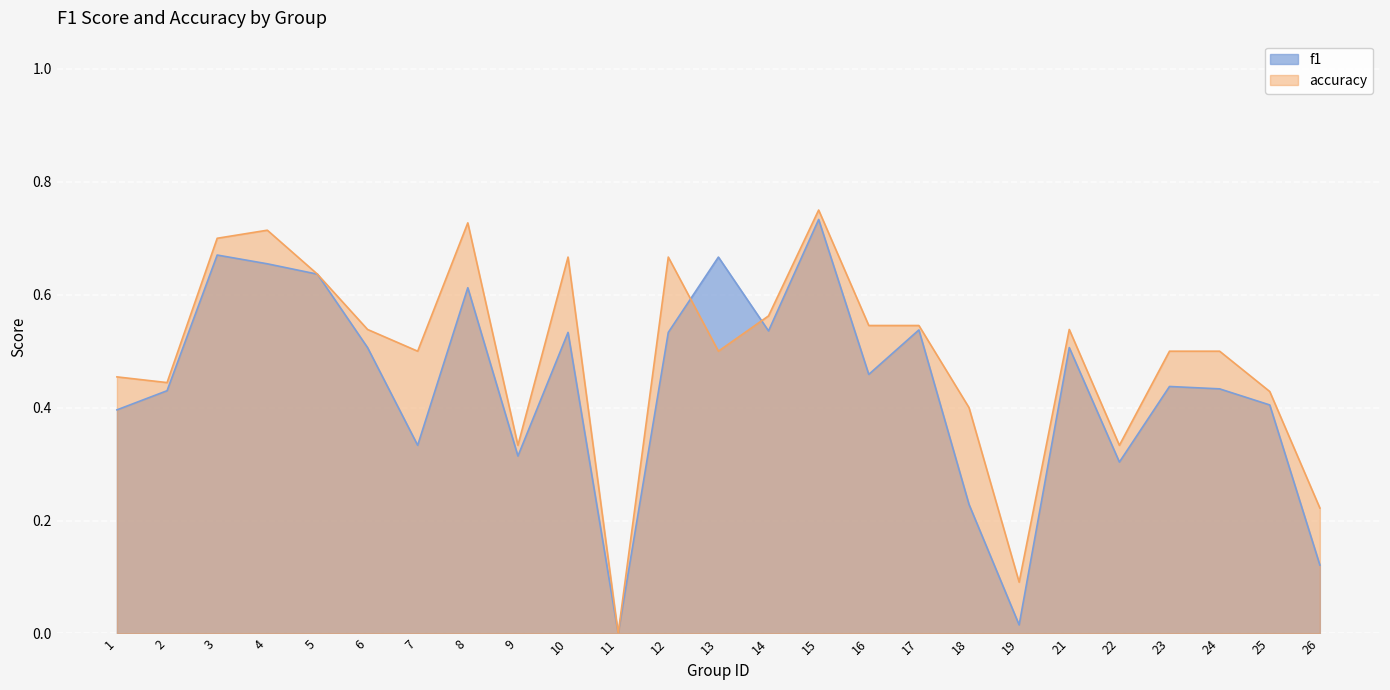

What is the difference between the accuracy values at 11 and 7?

0.5